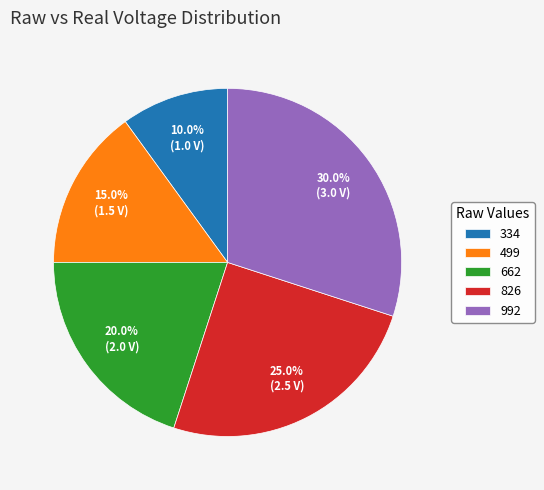

To the nearest percent, what is the average slice percentage?

20%